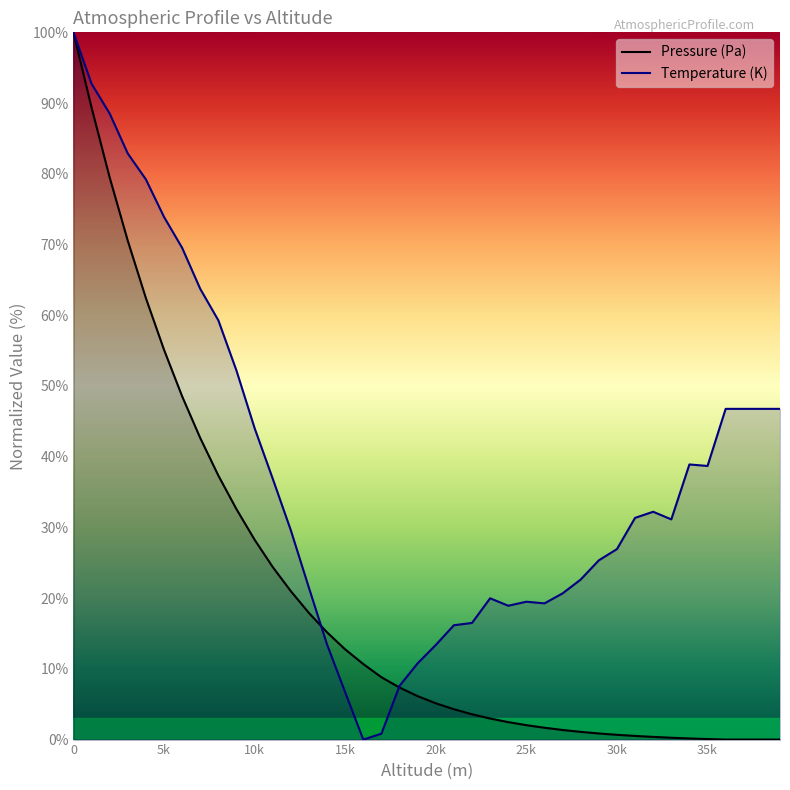

Which series has the largest total across all categories?

Temperature (K)